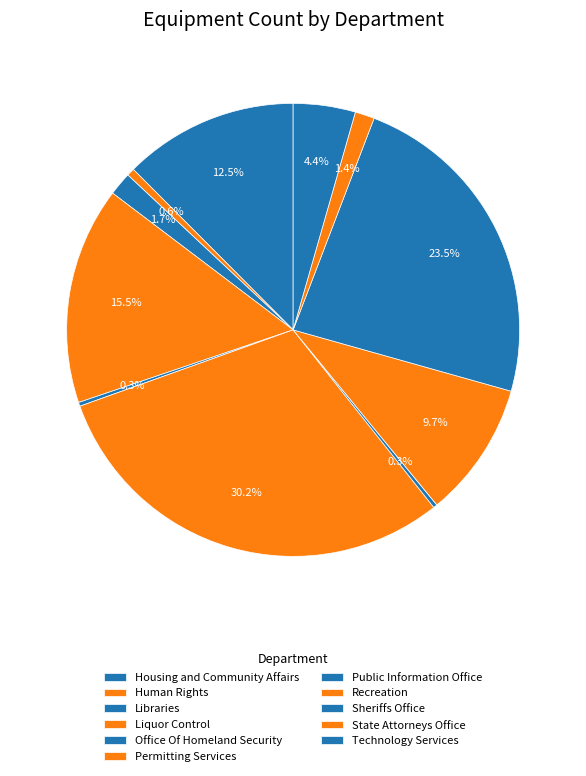

What is the change in value from Public Information Office to State Attorneys Office?

+4